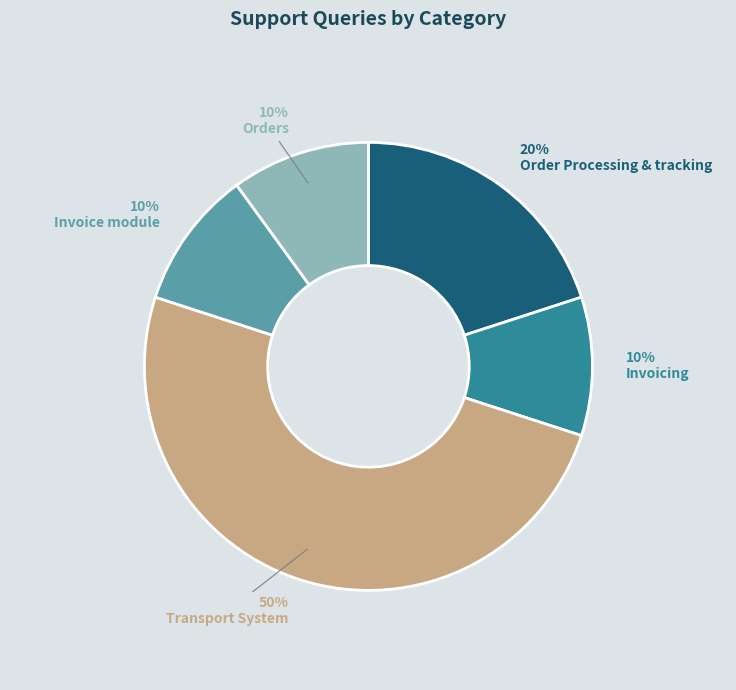

How many segments does this pie chart have?

5